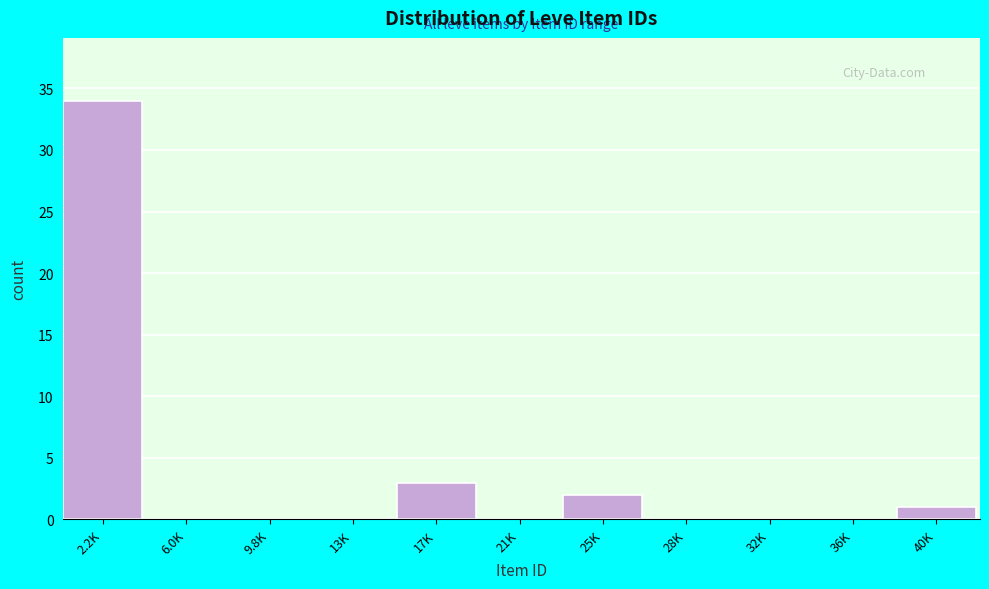

Reading left to right, what are all the values shown in this chart?

2.2K=34	6.0K=0	9.8K=0	13K=0	17K=3	21K=0	25K=2	28K=0	32K=0	36K=0	40K=1